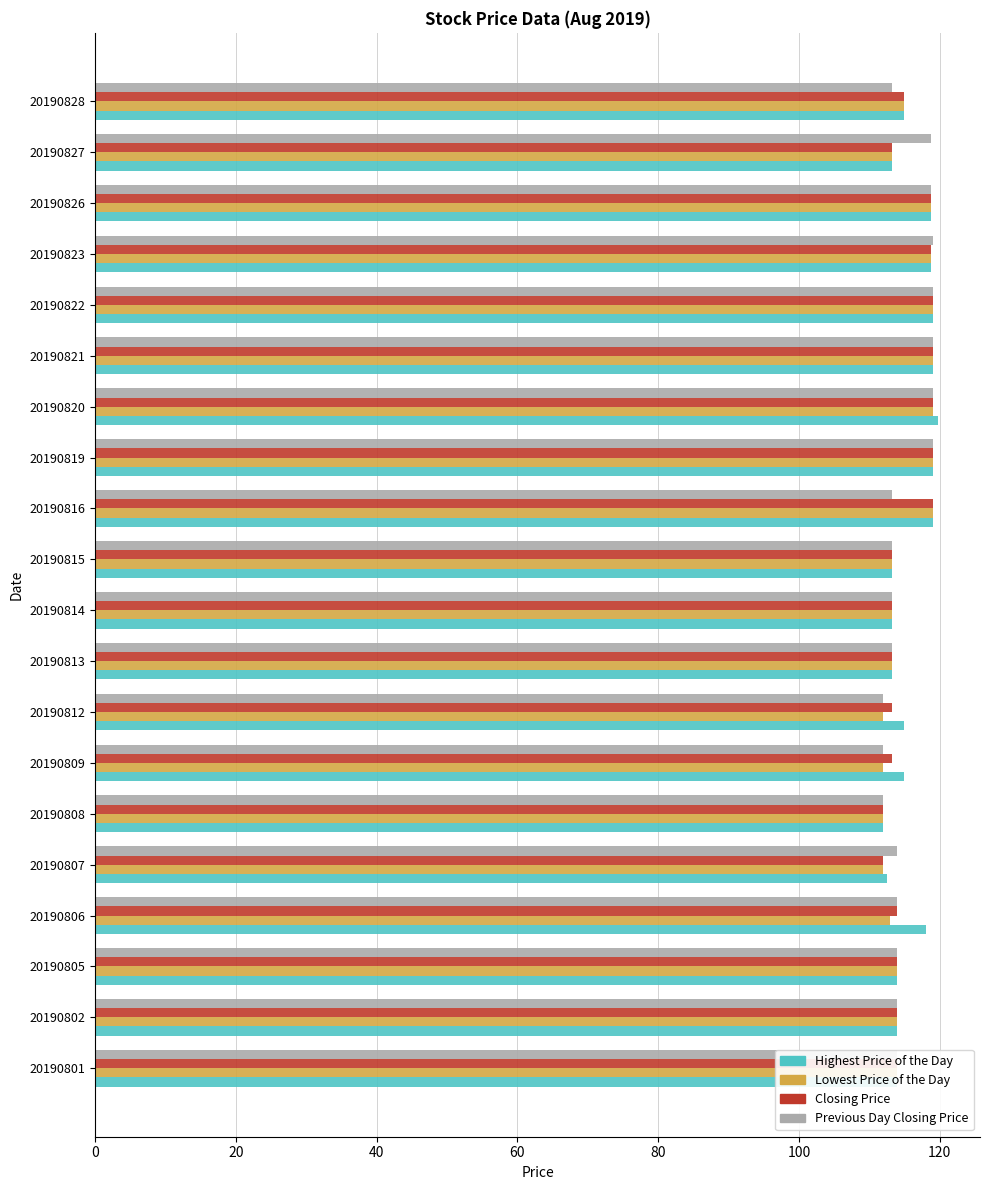

True or false: Previous Day Closing Price has a value of 114.0 at 20190801.

True